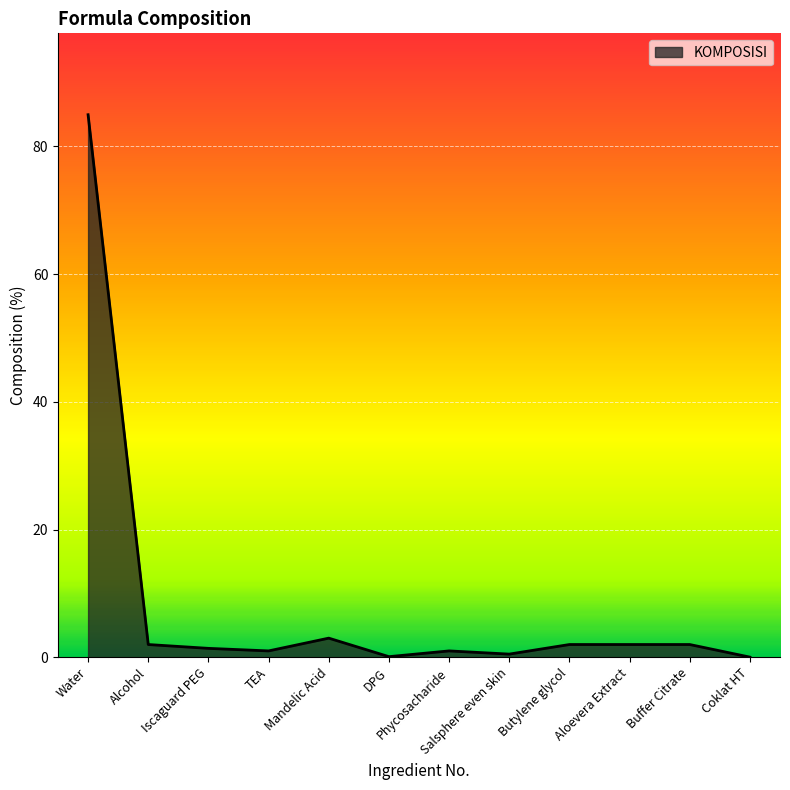

What is the sum of the values at Phycosacharide and Butylene glycol?

3.0